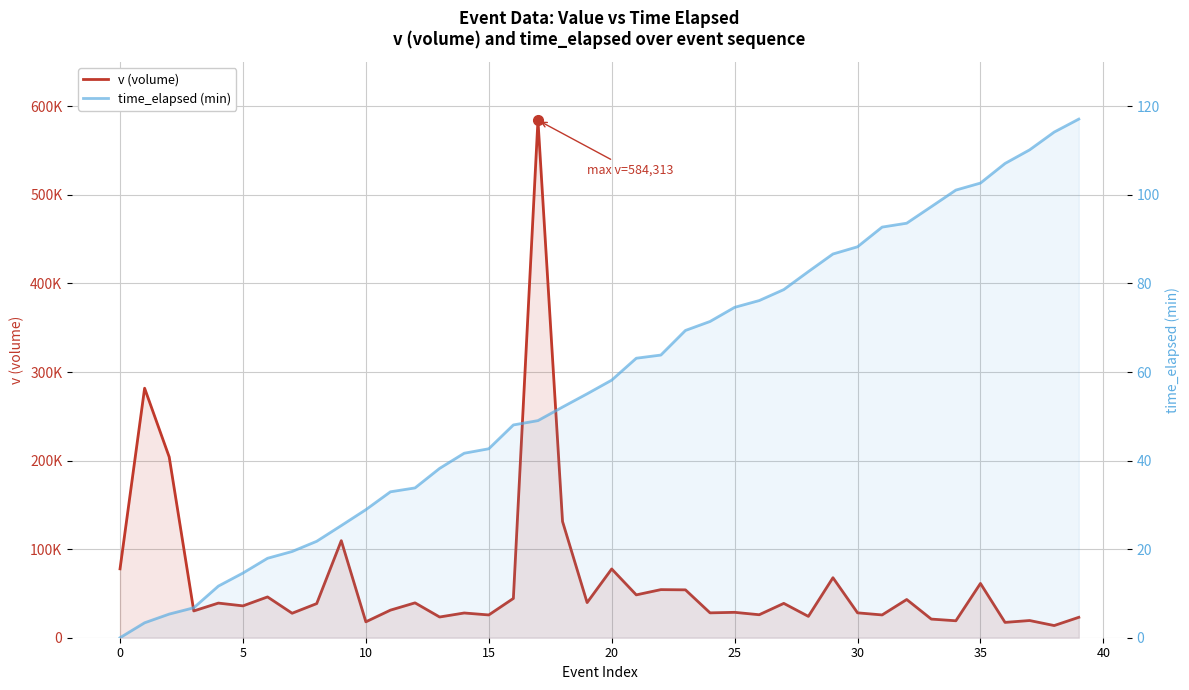

What is the average value of the v (volume) series?

64391.4